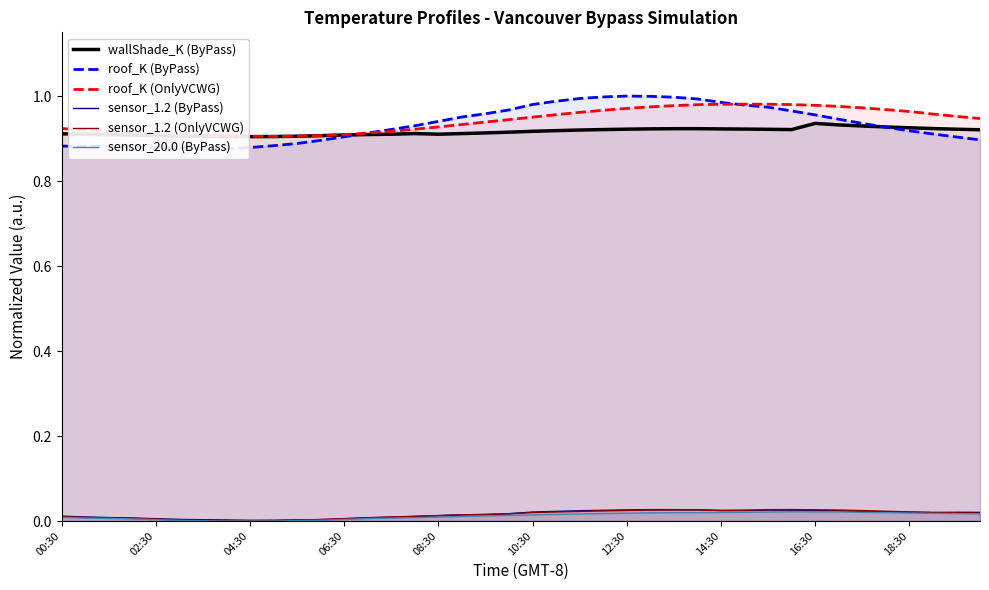

List the series in order of their peak value, lowest first.

sensor_20.0 (ByPass), sensor_1.2 (ByPass), sensor_1.2 (OnlyVCWG), wallShade_K (ByPass), roof_K (OnlyVCWG), roof_K (ByPass)